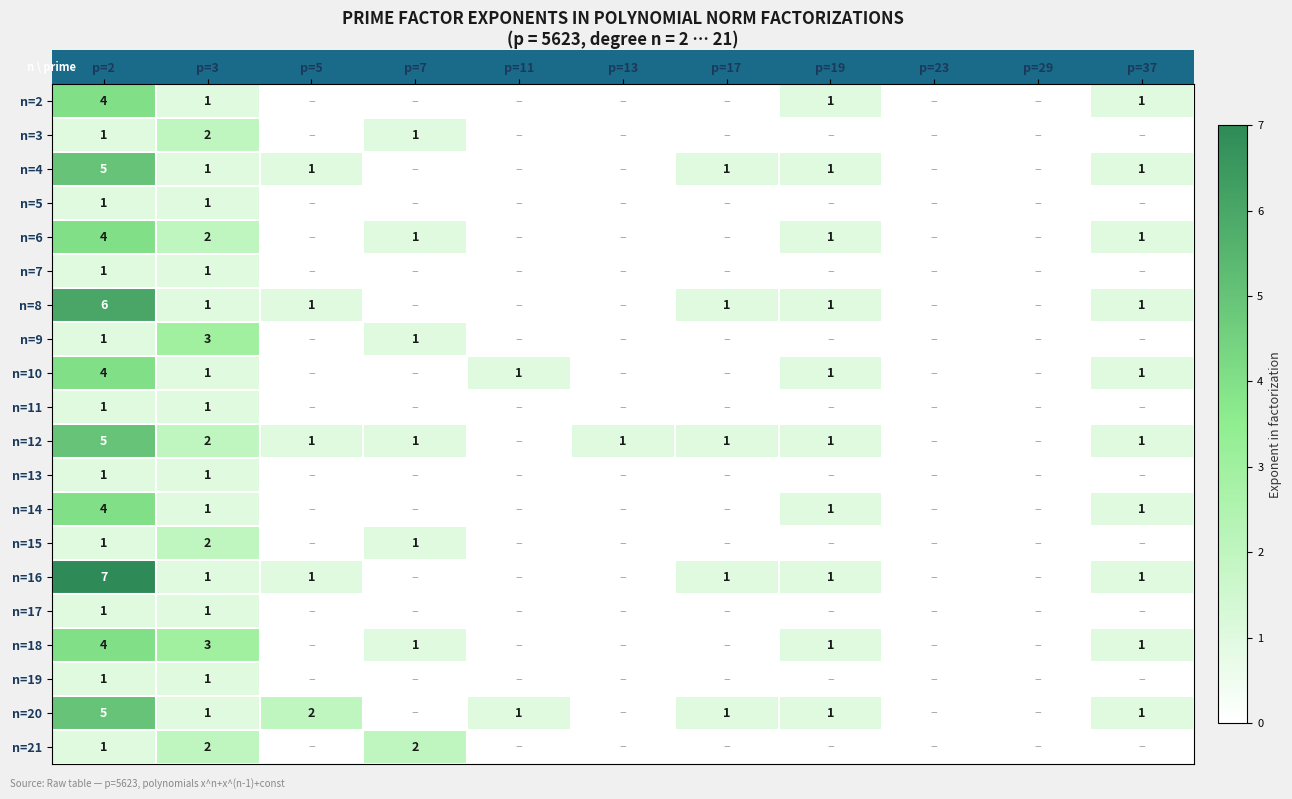

What is the total value across all series at p=3?

29